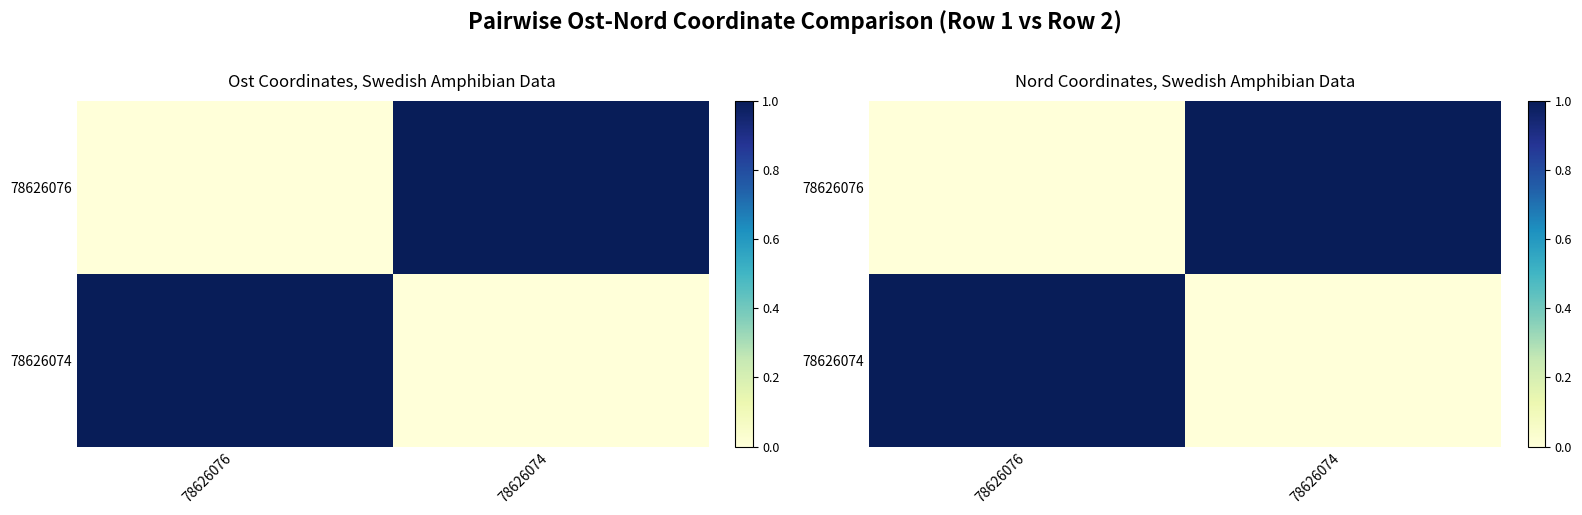

Which has a higher value, 78626076 or 78626074?

78626074